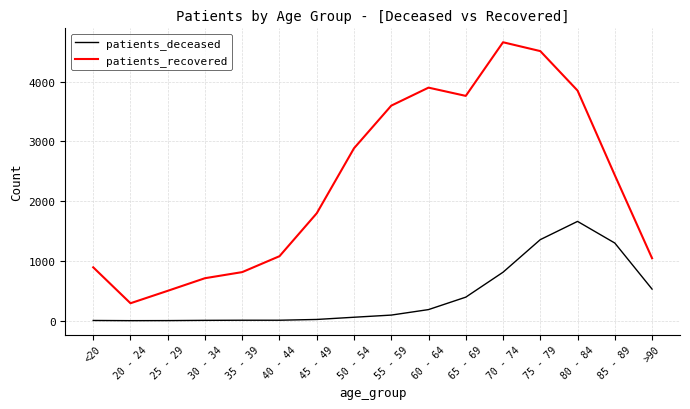

Which series has the widest spread of values?

patients_recovered